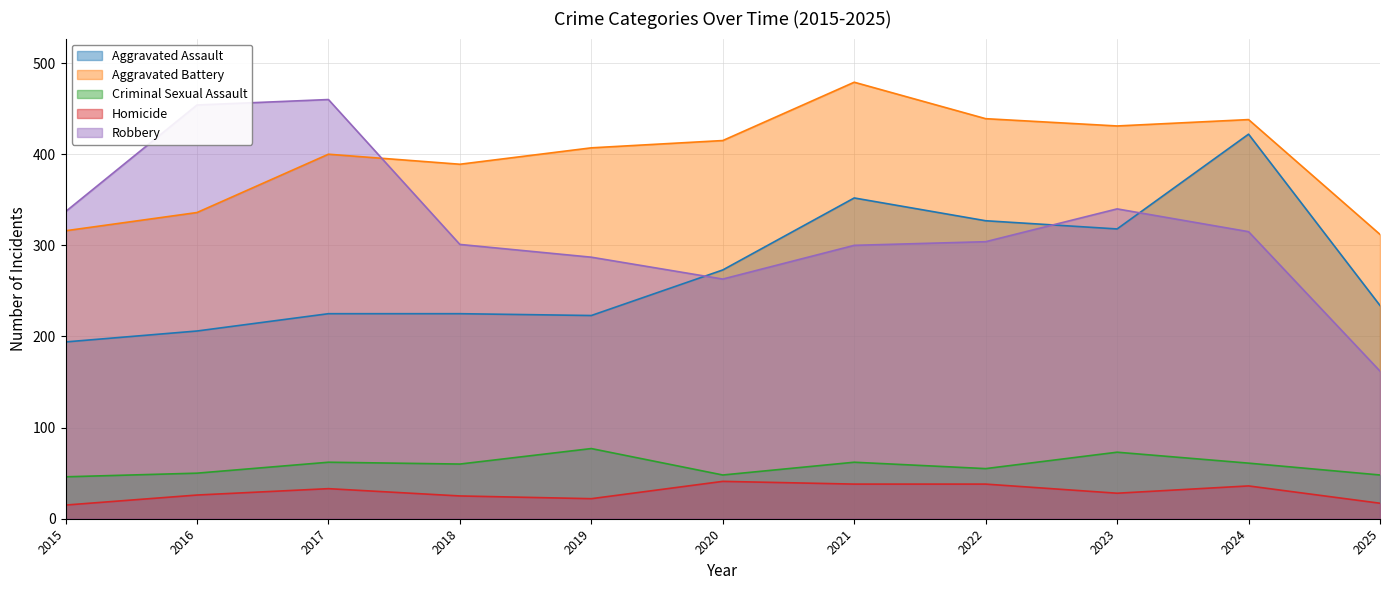

Which category has the lowest value across all series?

2015